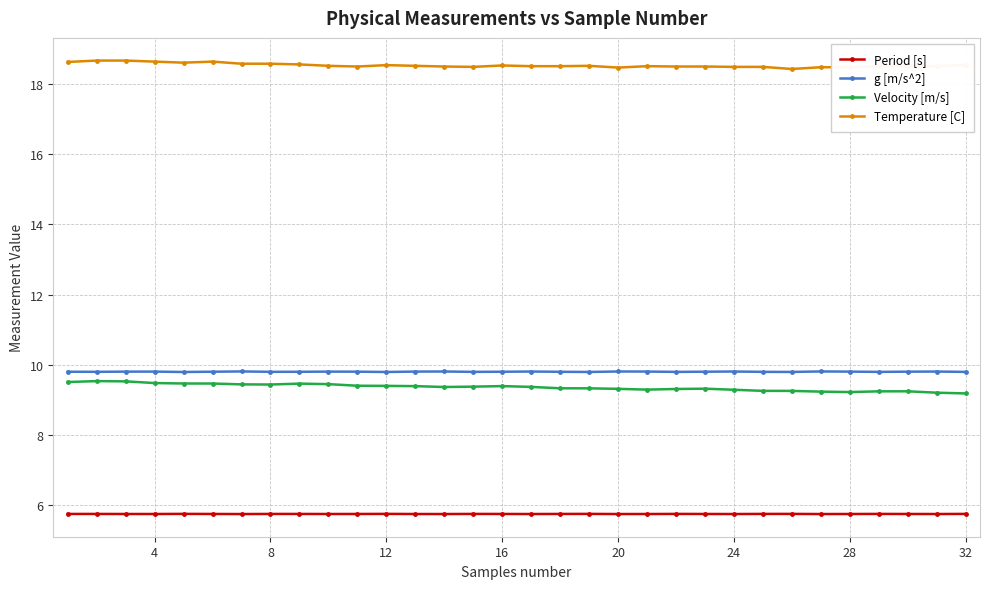

What is the maximum value for Velocity [m/s]?

9.5